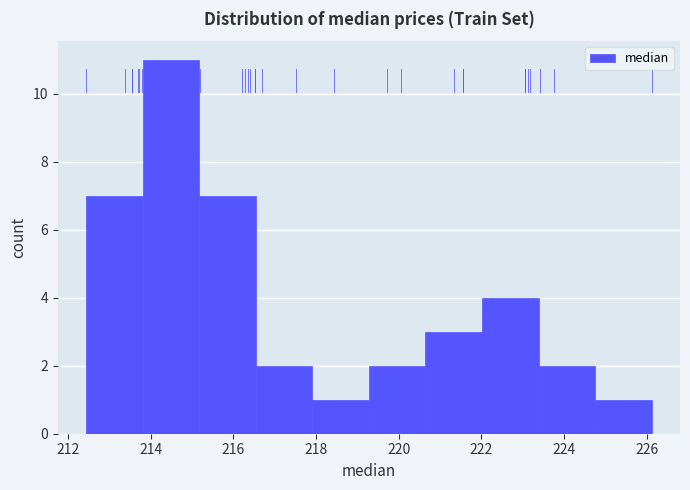

What is the height of the bar covering 222.0 to 223.4 on the x-axis? Neither the bar edges nor the heights are printed on the chart, so give them approximately, as read against the axes.

4